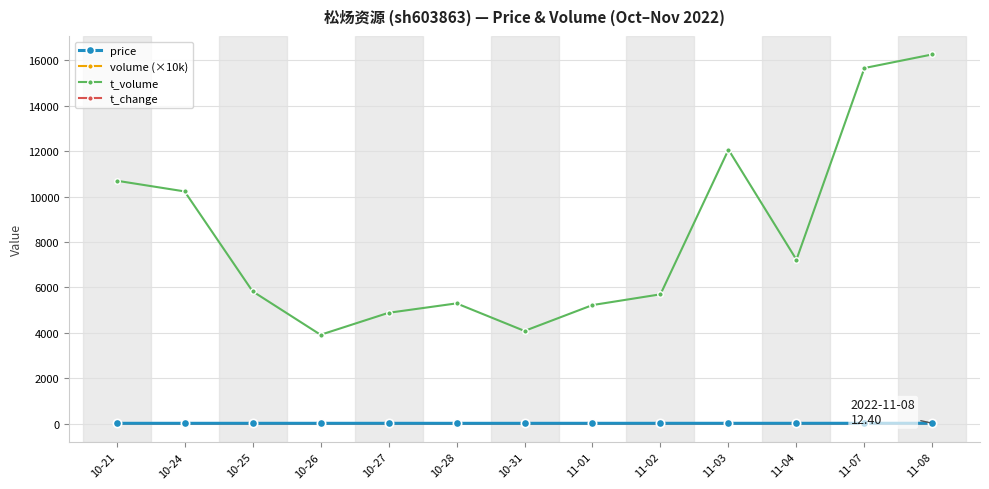

Count the number of data series in this chart.

4